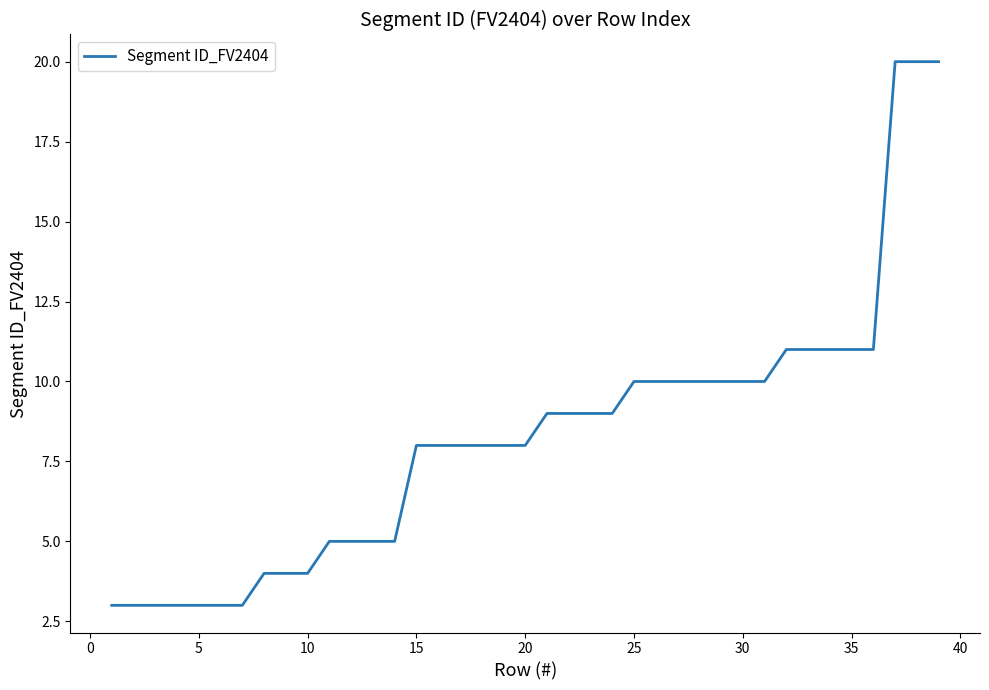

What is the difference between the maximum and minimum values?

17